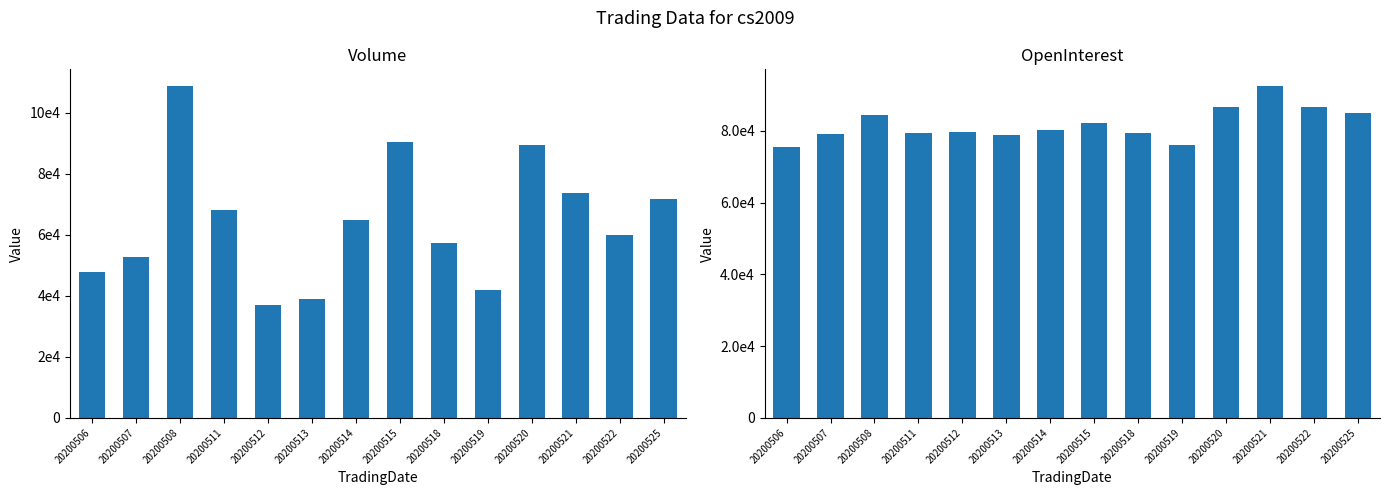

Reading right to left, extract all data points from this chart.

Volume: 20200525=71771	20200522=60071	20200521=73623	20200520=89418	20200519=41805	20200518=57461	20200515=90477	20200514=64912	20200513=39051	20200512=37115	20200511=68251	20200508=108847	20200507=52863	20200506=47857
OpenInterest: 20200525=85116	20200522=86776	20200521=92547	20200520=86572	20200519=76120	20200518=79364	20200515=82309	20200514=80353	20200513=78944	20200512=79664	20200511=79514	20200508=84512	20200507=79040	20200506=75620